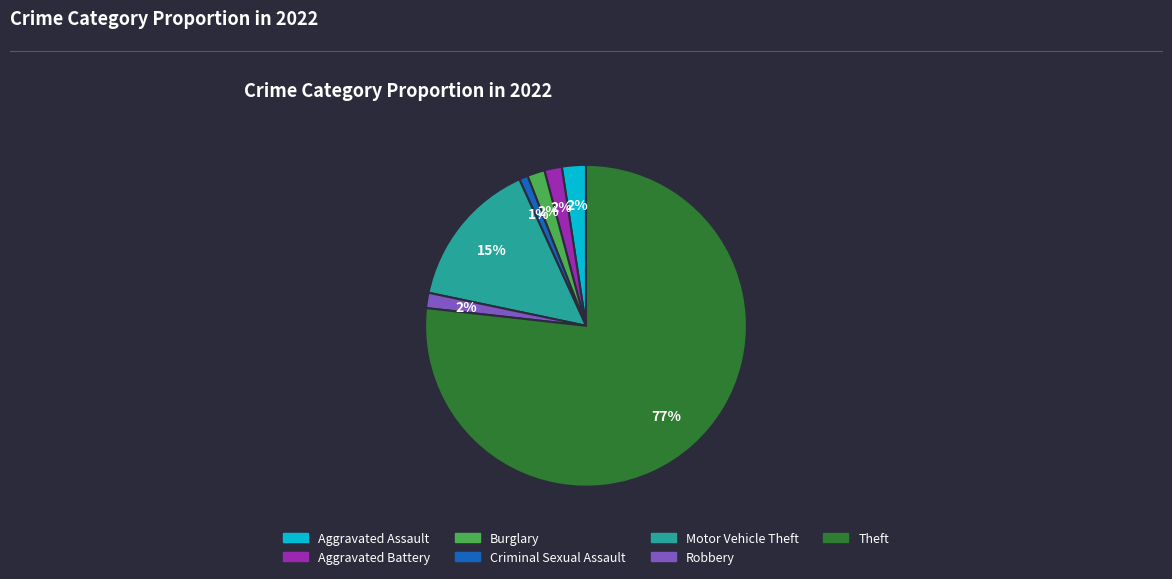

How many segments does this pie chart have?

7